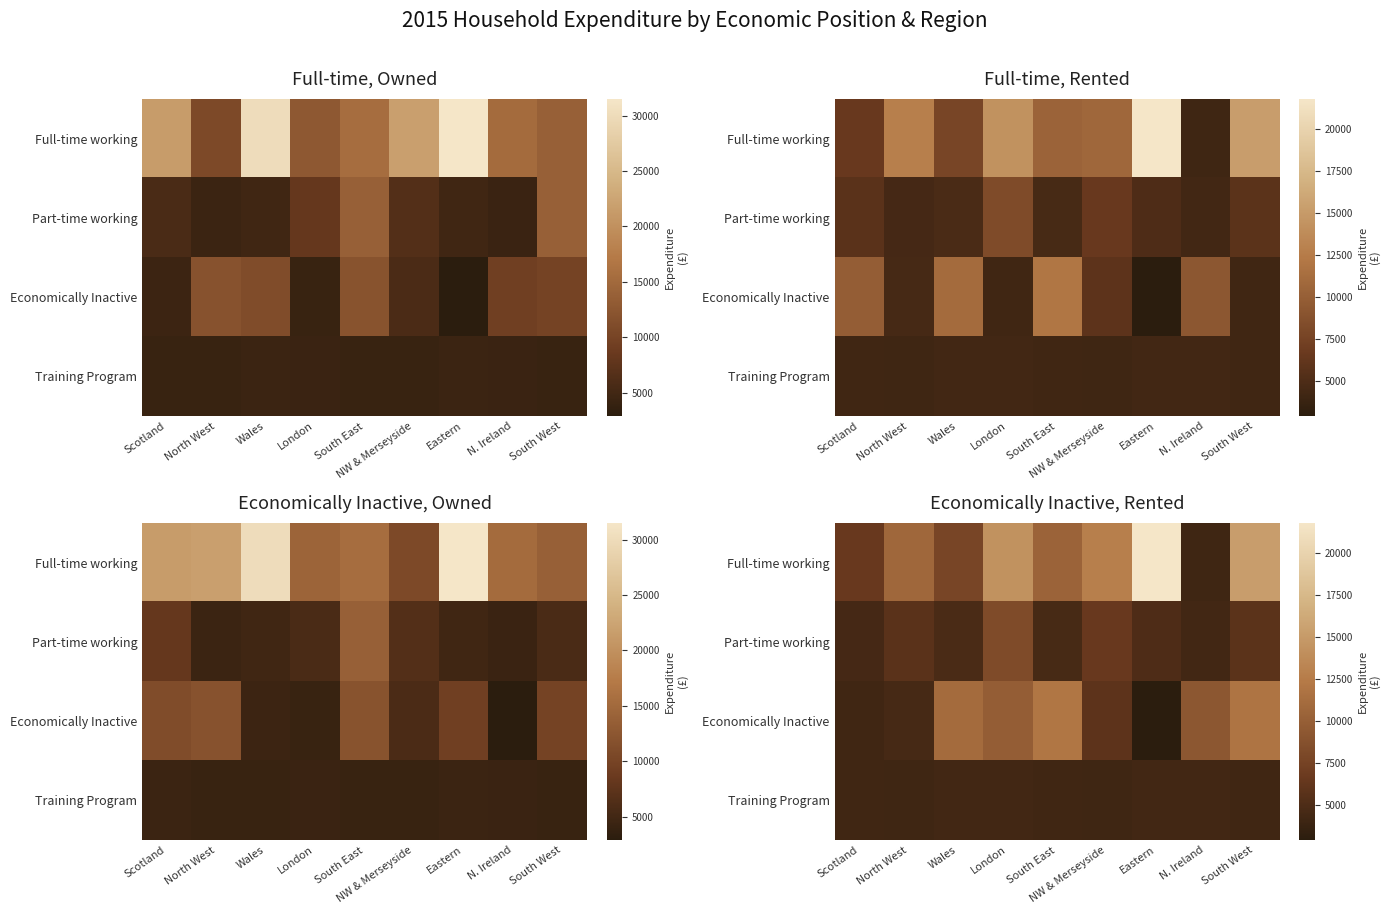

Rank the series at London from highest to lowest value.

Full-time working, Economically Inactive, Part-time working, Training Program